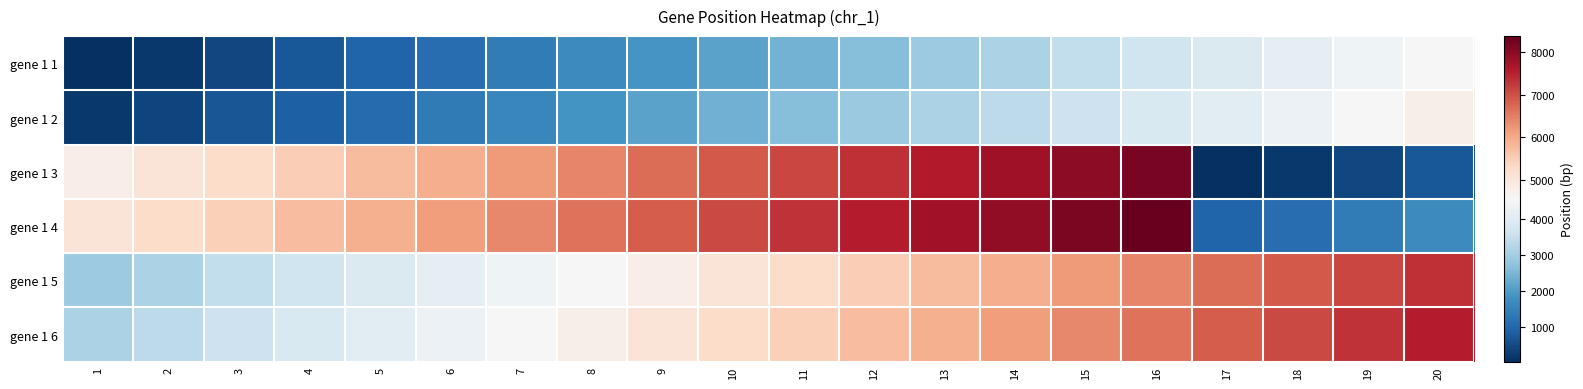

What is the total value across all series at 5?

21630